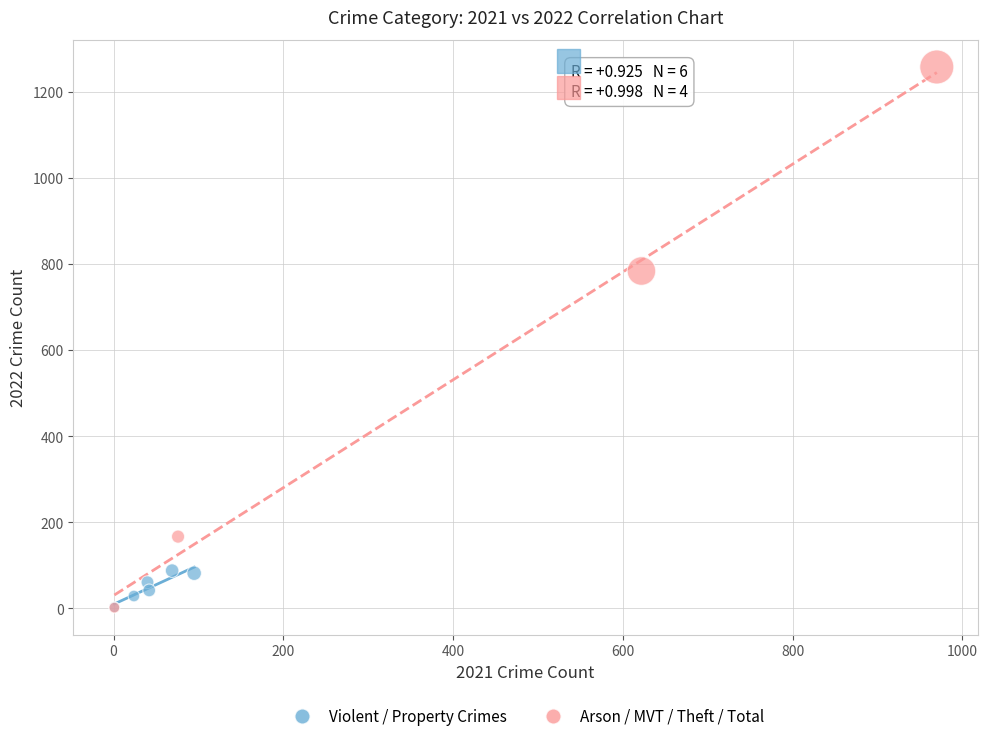

Which series reaches the maximum Y coordinate?

Arson / MVT / Theft / Total